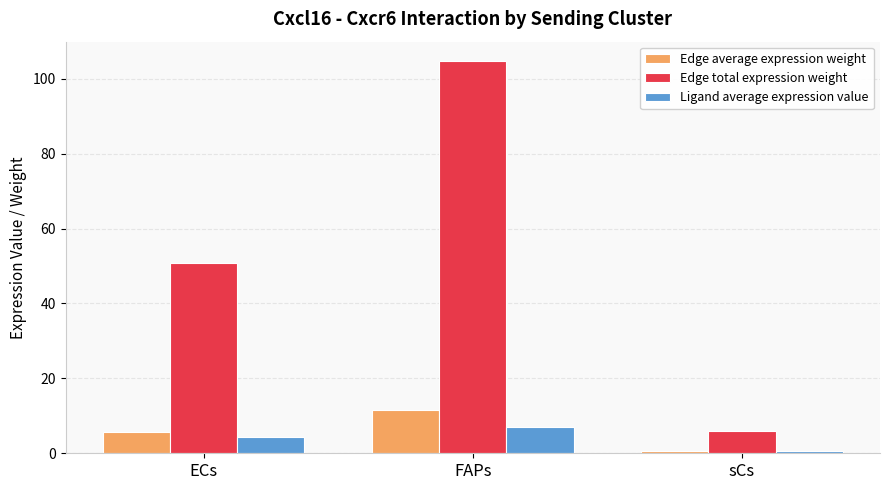

Is it true that Edge total expression weight equals 50.8 at ECs?

True